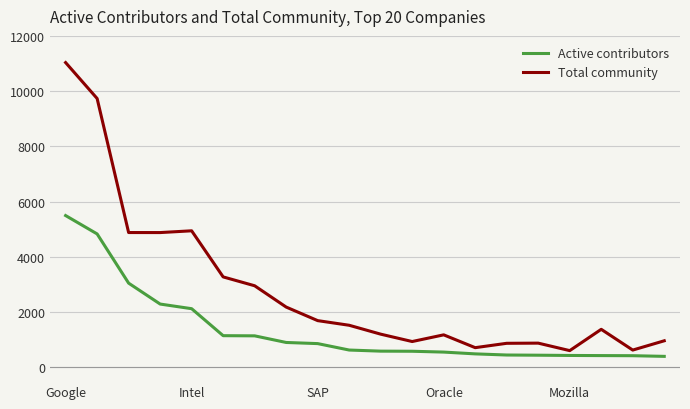

Which series has the widest spread of values?

Total community